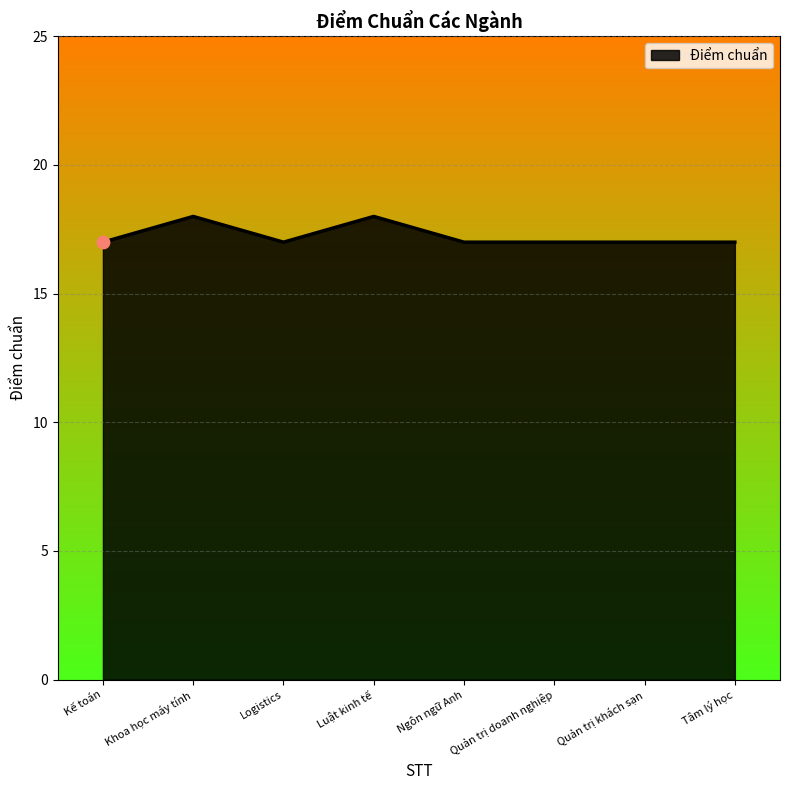

Approximately how many times larger is the value at Logistics compared to Luật kinh tế?

0.9